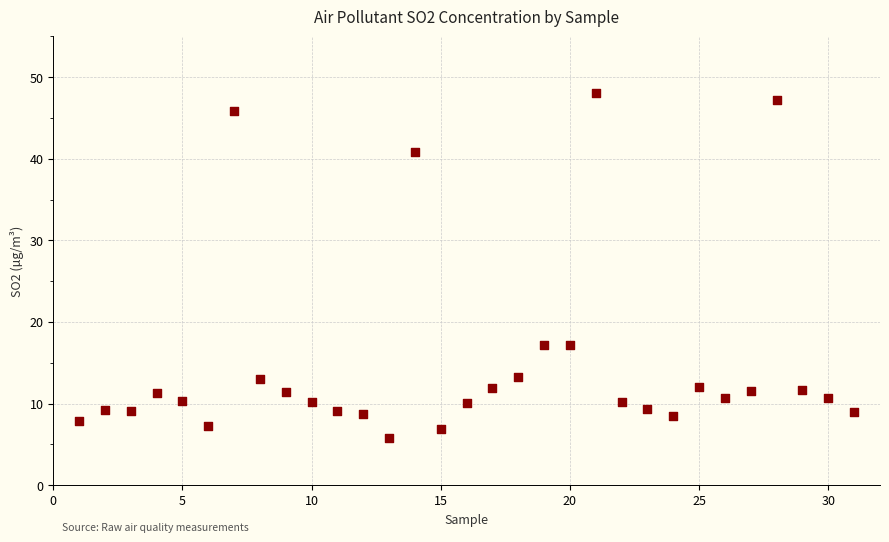

What is the range of Y values (max minus min)?

42.3